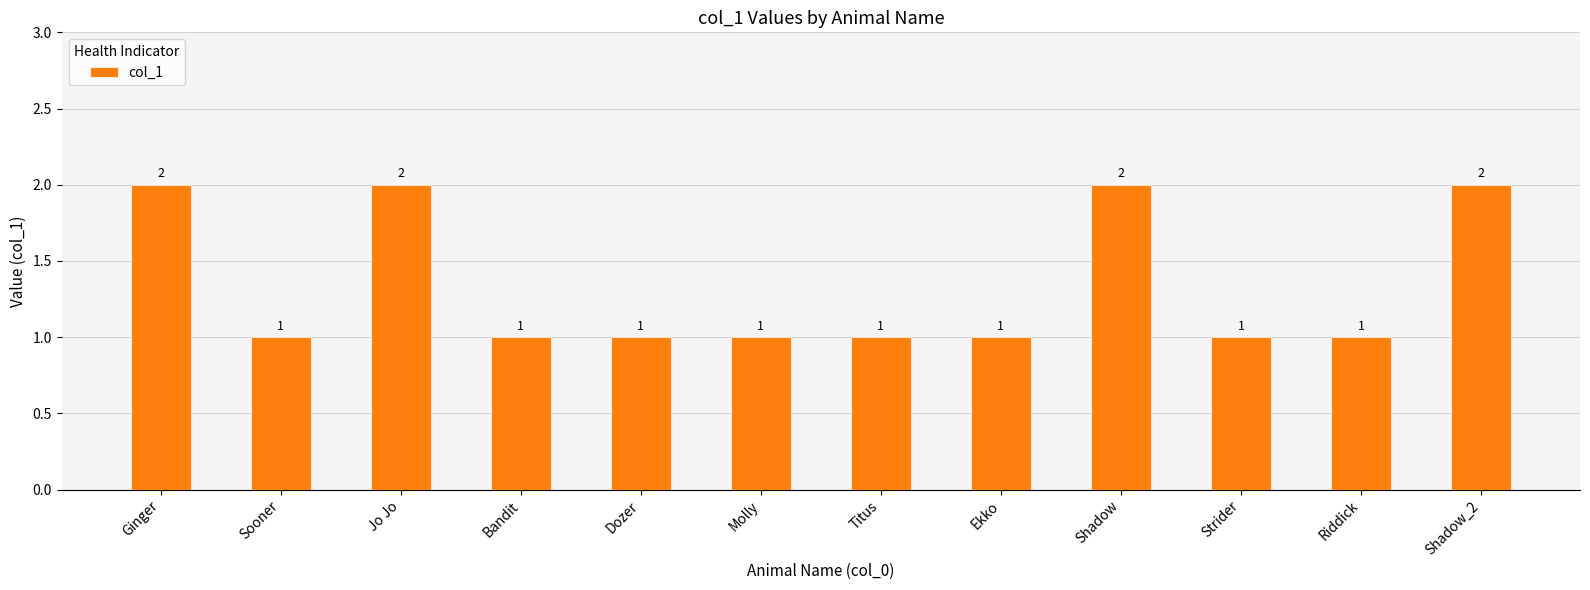

What is the label of the 7th bar from the right?

Molly